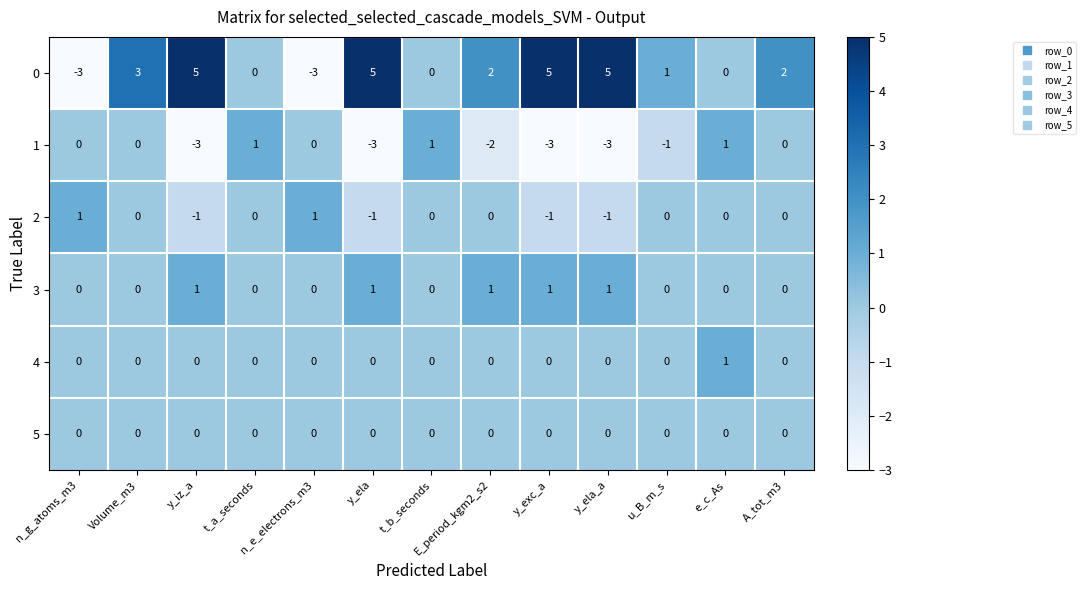

At which label does 2 first exceed 0?

n_g_atoms_m3